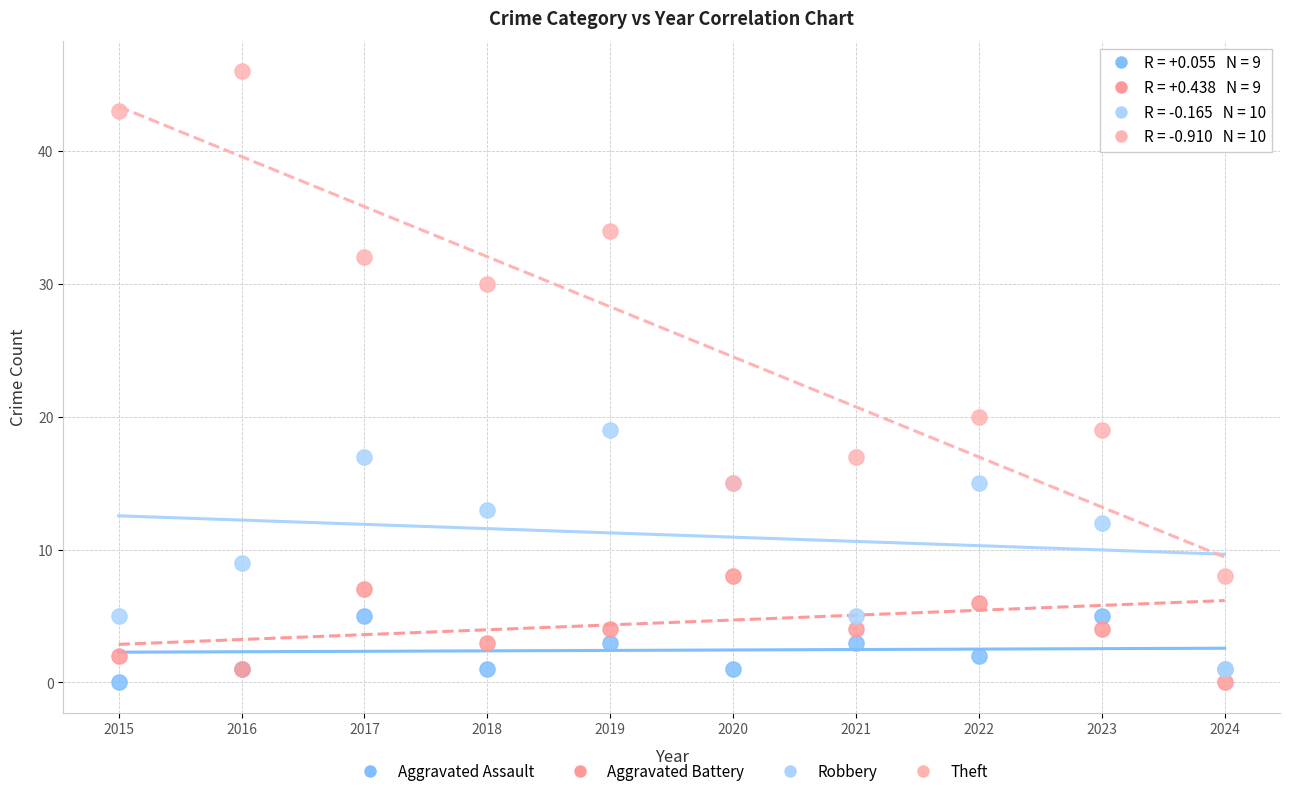

Across all series, what Y value is closest to 23?

20